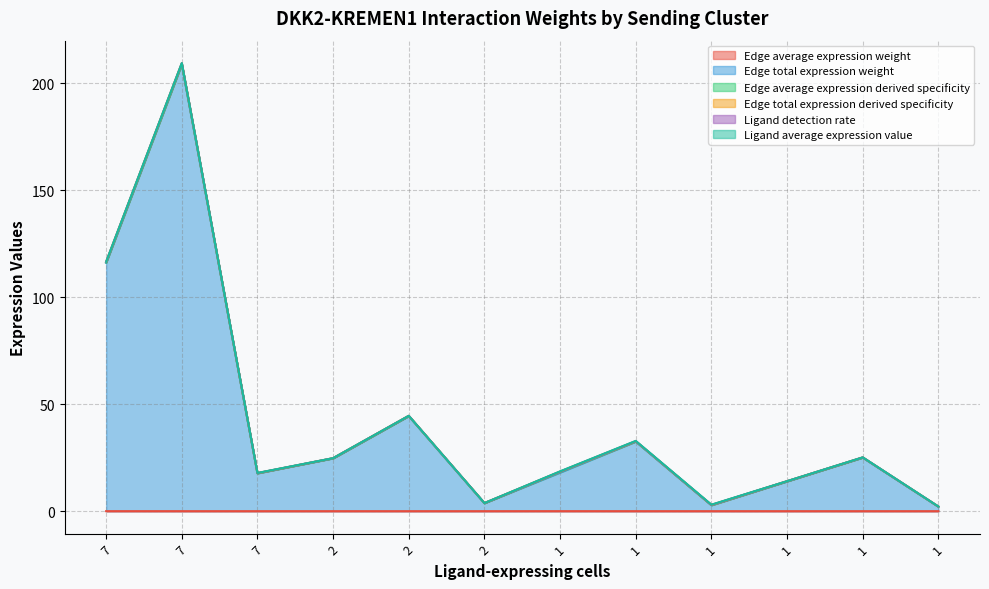

Which label corresponds to the smallest value in the chart?

2